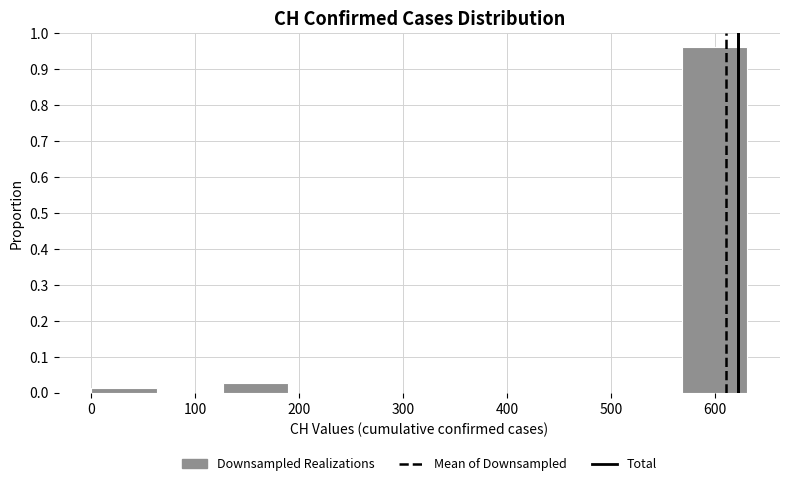

What is the height of the bar covering 570 to 630 on the x-axis? Neither the bar edges nor the heights are printed on the chart, so give them approximately, as read against the axes.

0.96